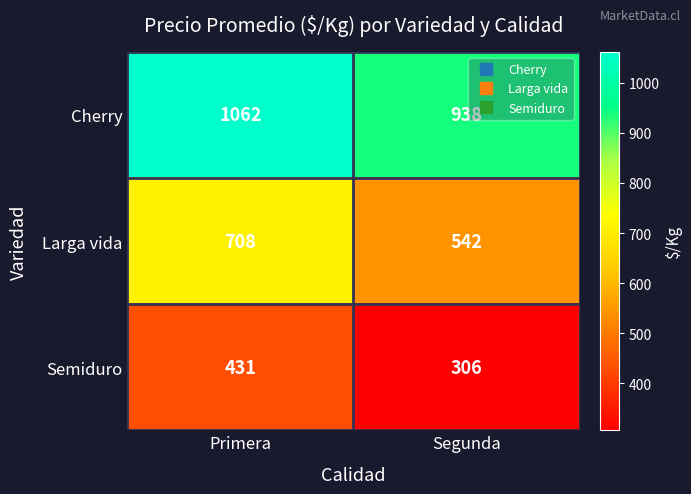

Reading right to left, list all the values displayed in this chart.

Cherry: 938	1062
Larga vida: 542	708
Semiduro: 306	431